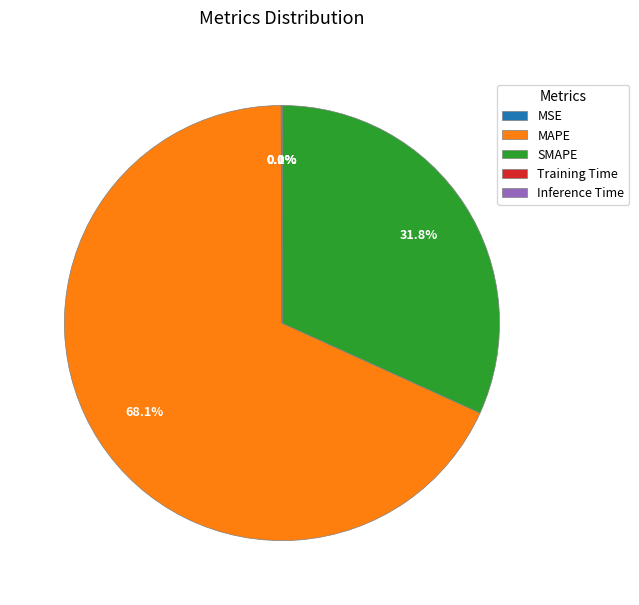

To the nearest percent, what is the difference between the largest and smallest slice percentages?

68%